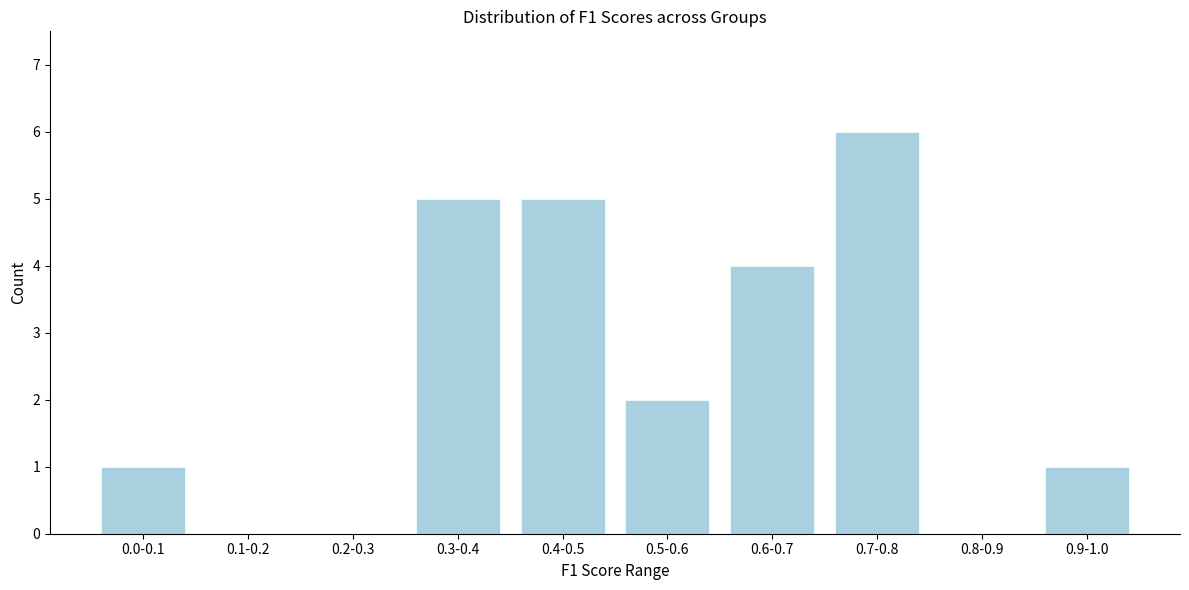

Reading right to left, what are all the values shown in this chart?

0.9-1.0=1	0.8-0.9=0	0.7-0.8=6	0.6-0.7=4	0.5-0.6=2	0.4-0.5=5	0.3-0.4=5	0.2-0.3=0	0.1-0.2=0	0.0-0.1=1